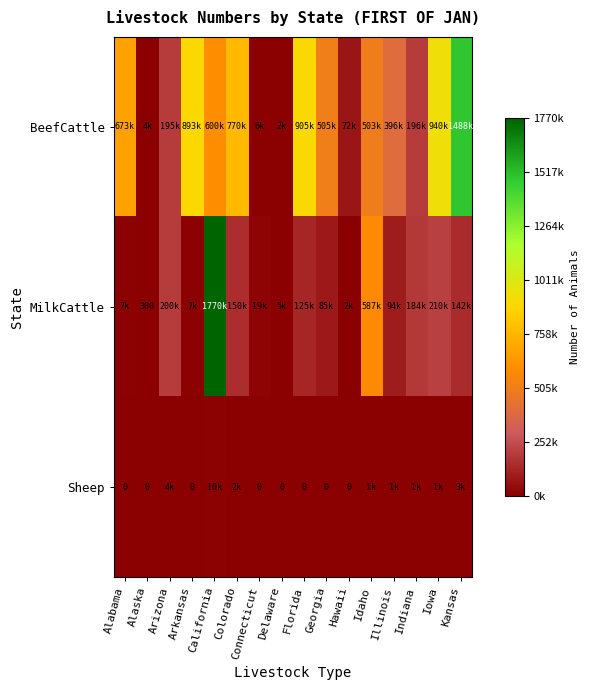

Is it true that MilkCattle equals 300 at Alaska?

True